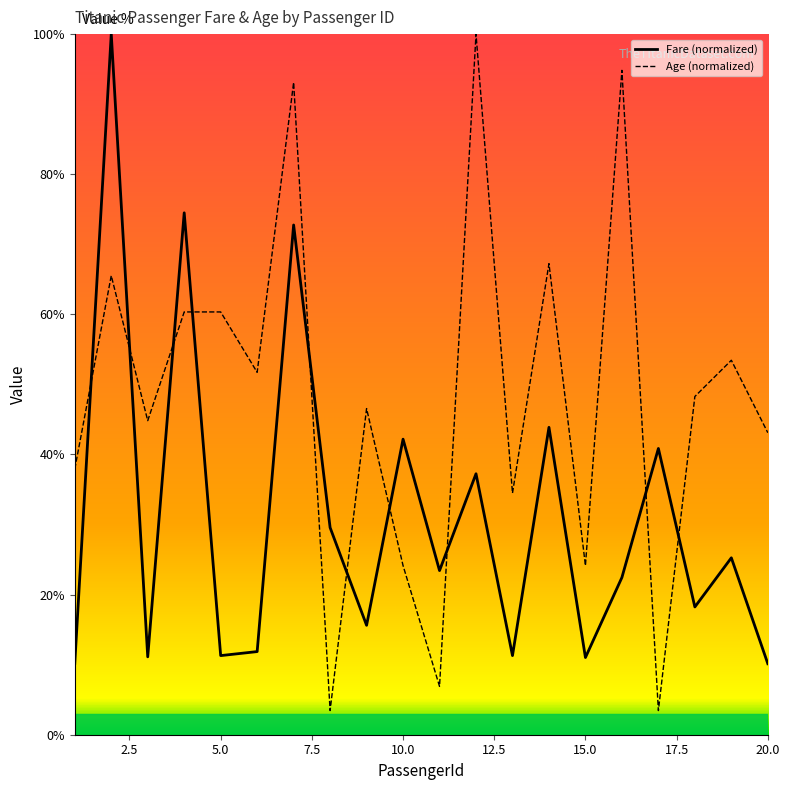

How many lines are shown in the chart?

2